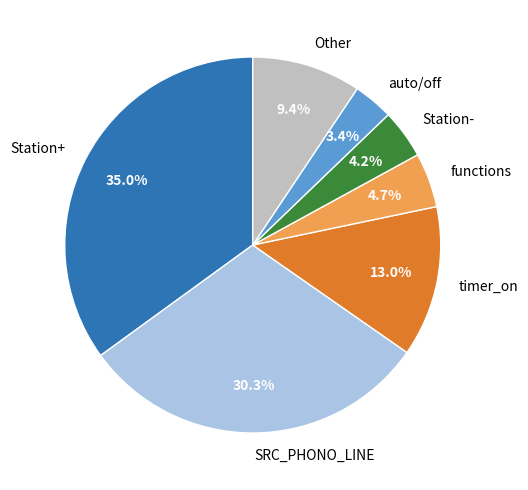

To the nearest percent, what is the difference between the largest and smallest slice percentages?

32%